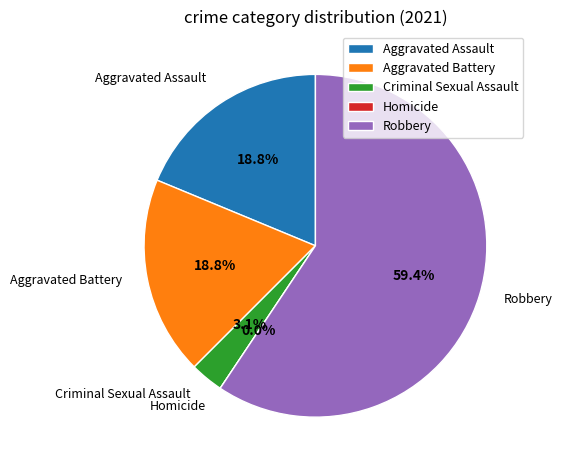

Does Robbery account for over 50% of the chart?

Yes